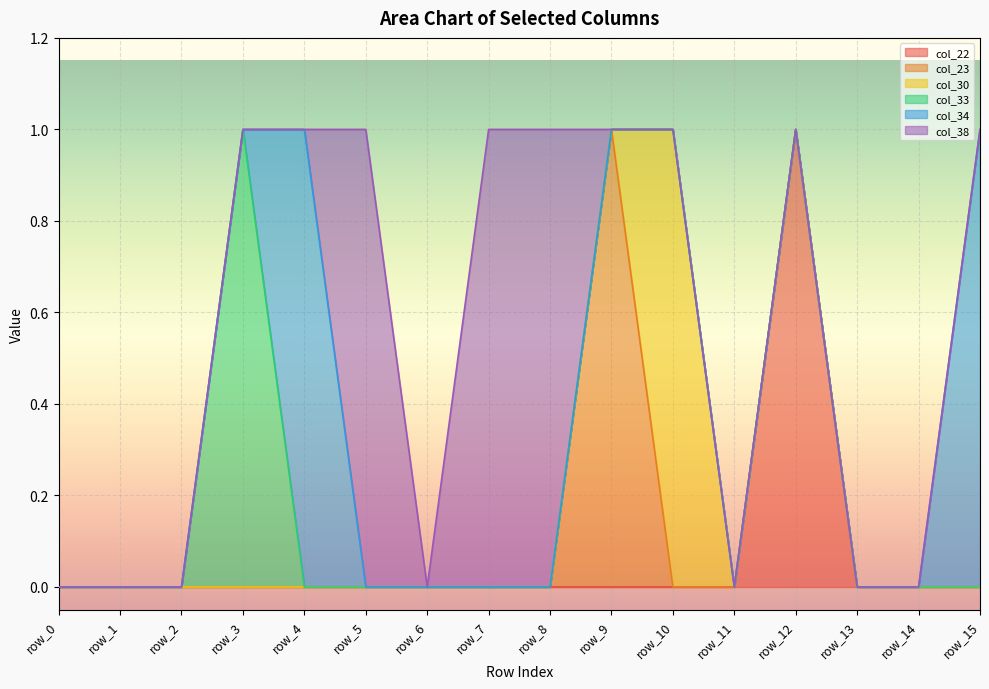

True or false: col_34 has more than 0 interior local peaks.

True